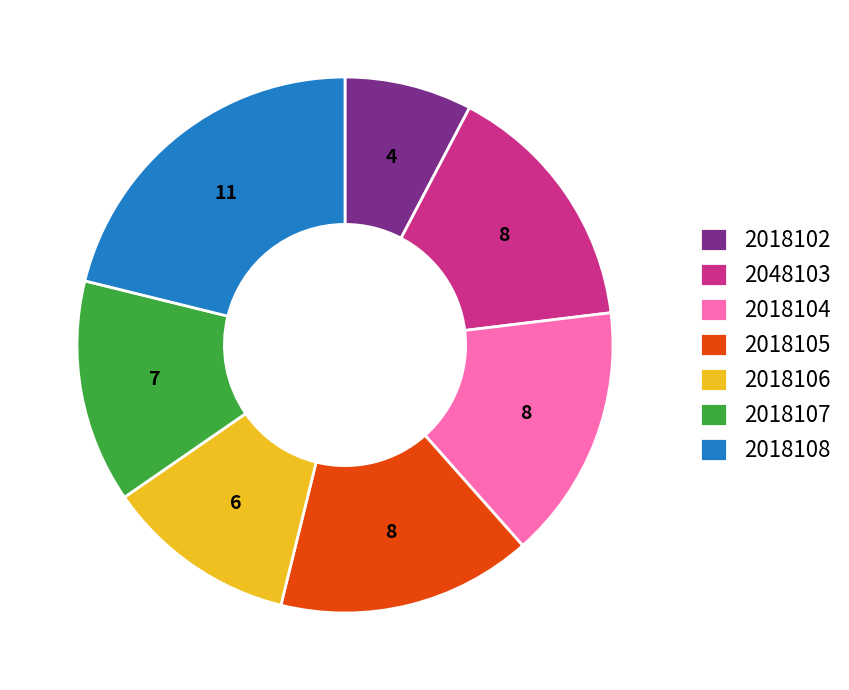

Does 2018102 account for over 50% of the chart?

No